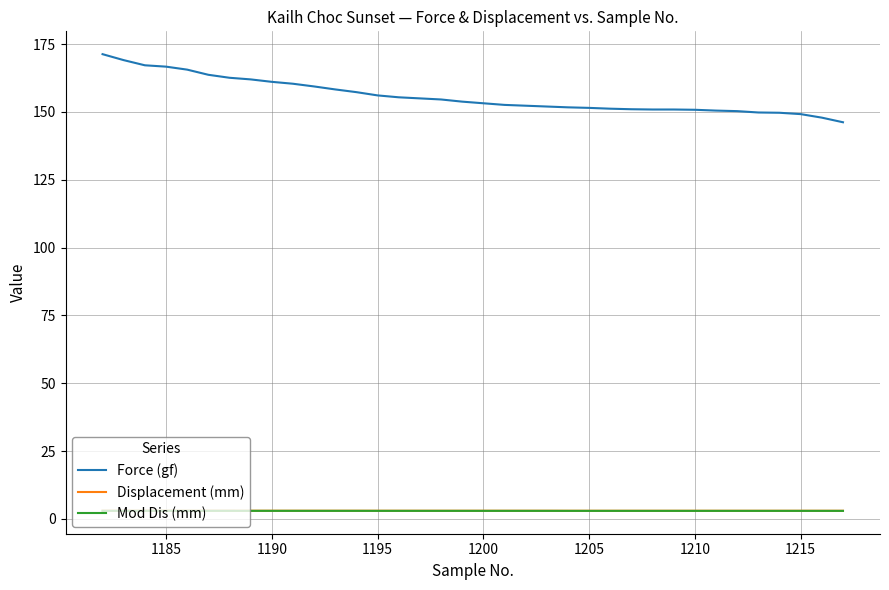

Which series has the largest total across all categories?

Force (gf)